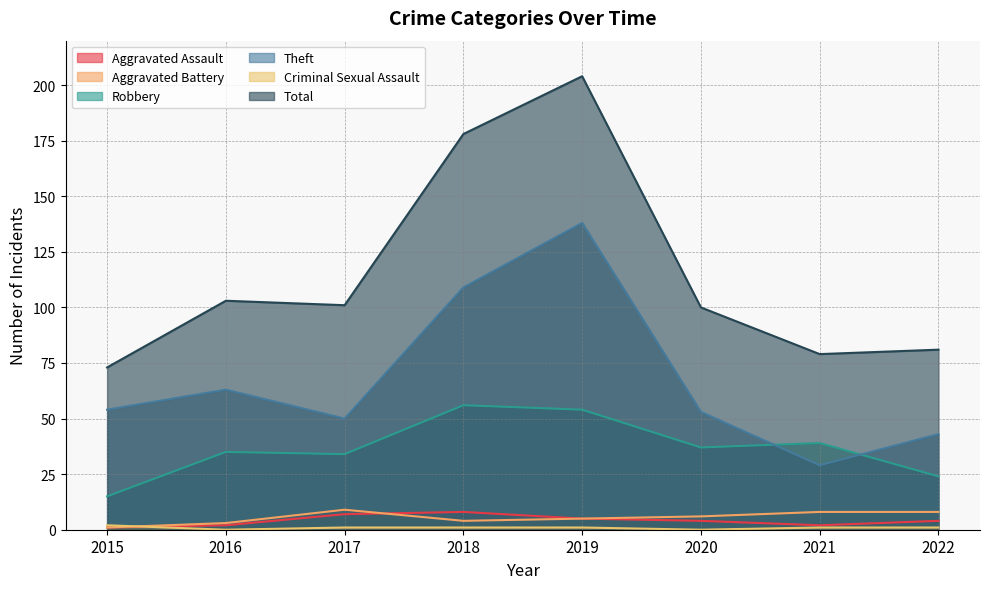

How many lines are shown in the chart?

6